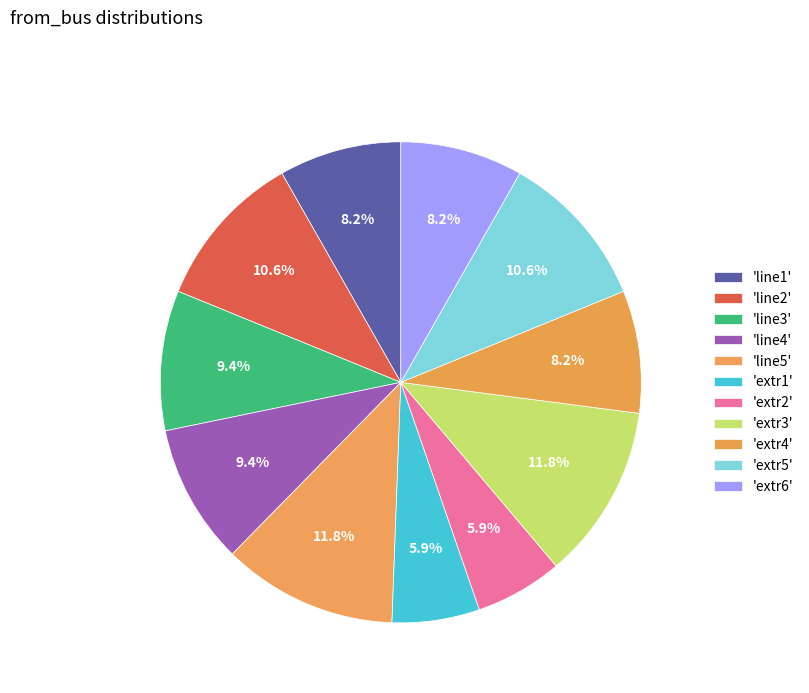

Count the number of slices in the pie.

11